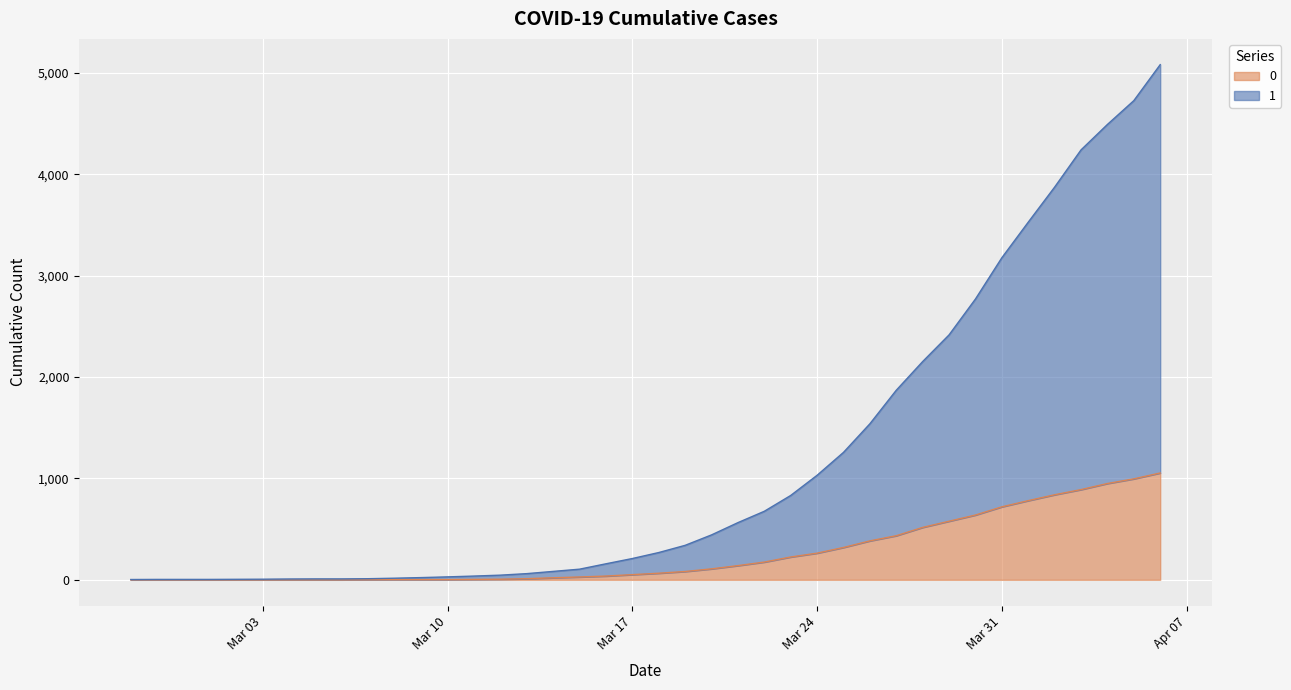

Where is 0 nearest to the value 527?

2020-03-28